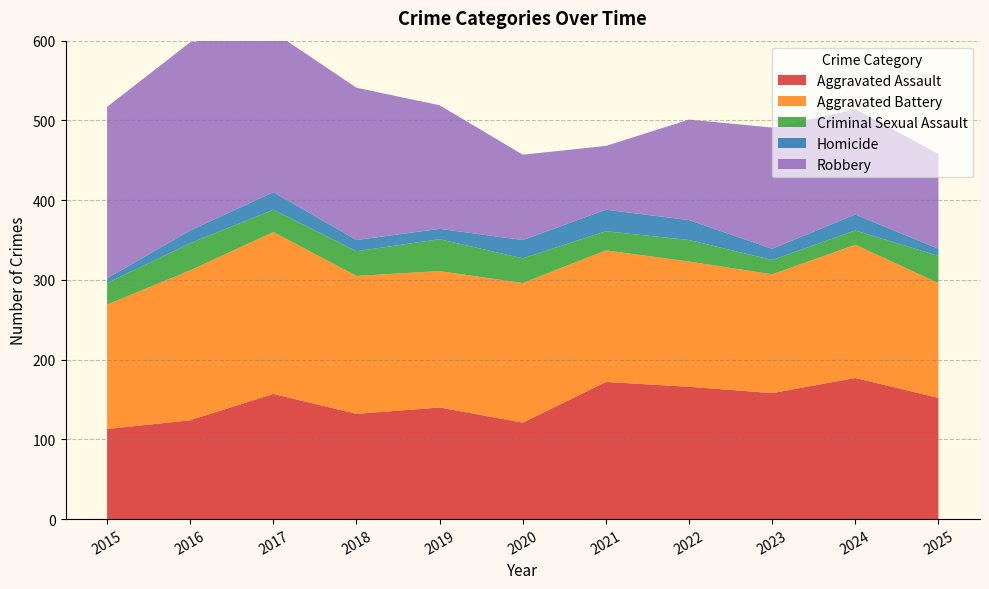

At how many categories does at least one series exceed 122?

11